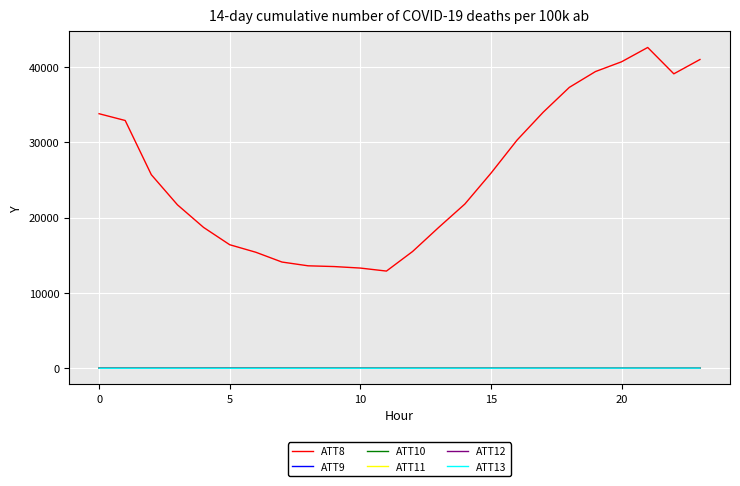

Which series has the widest spread of values?

ATT8